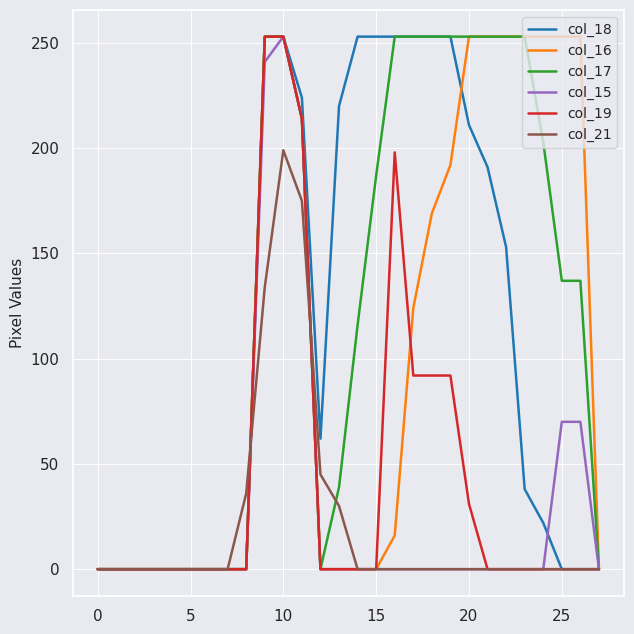

Which series has the largest total across all categories?

col_17